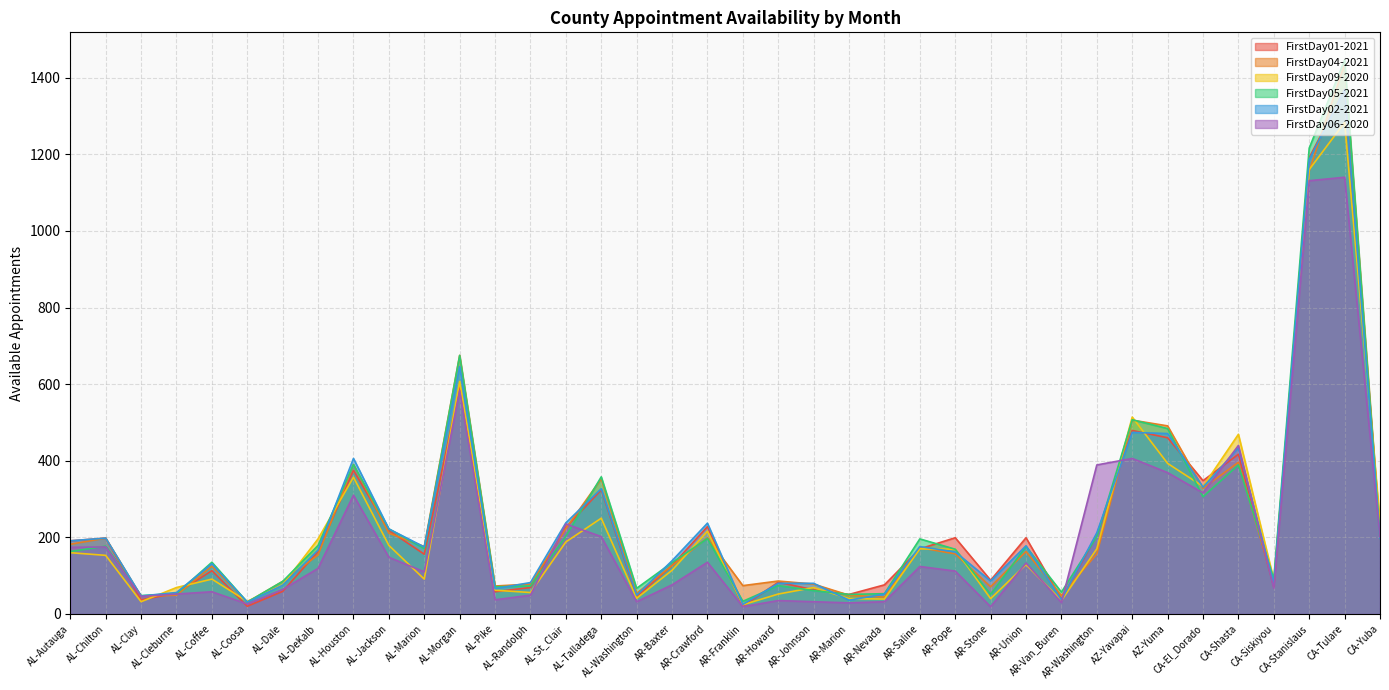

Between which two adjacent categories do FirstDay04-2021 and FirstDay02-2021 first intersect?

AL-Dale and AL-DeKalb